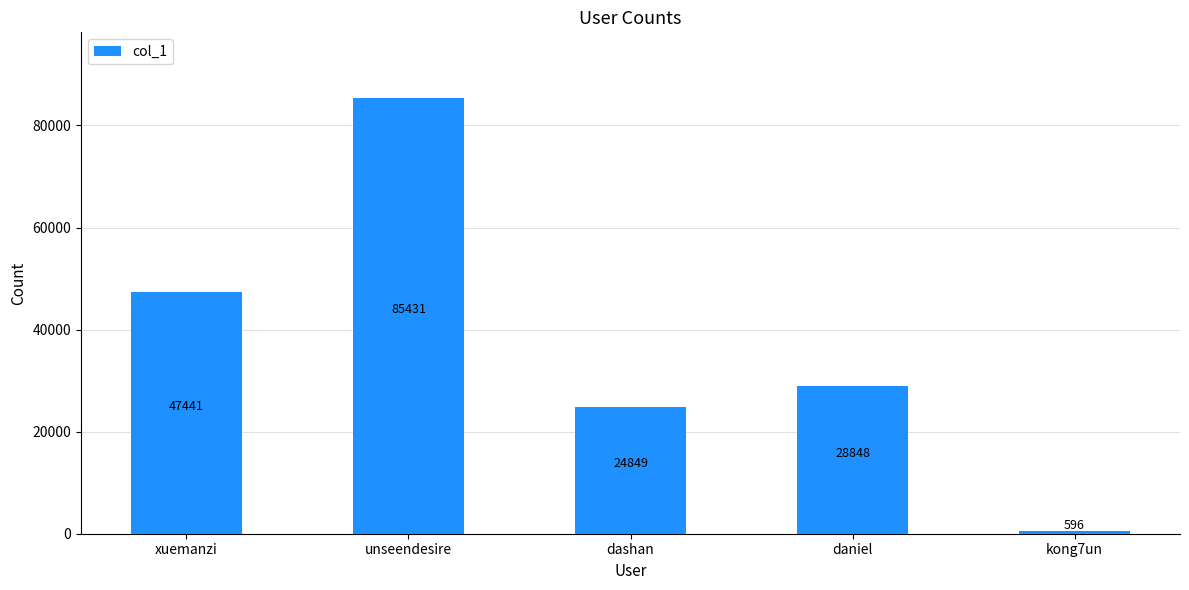

How many bars are there in total?

5